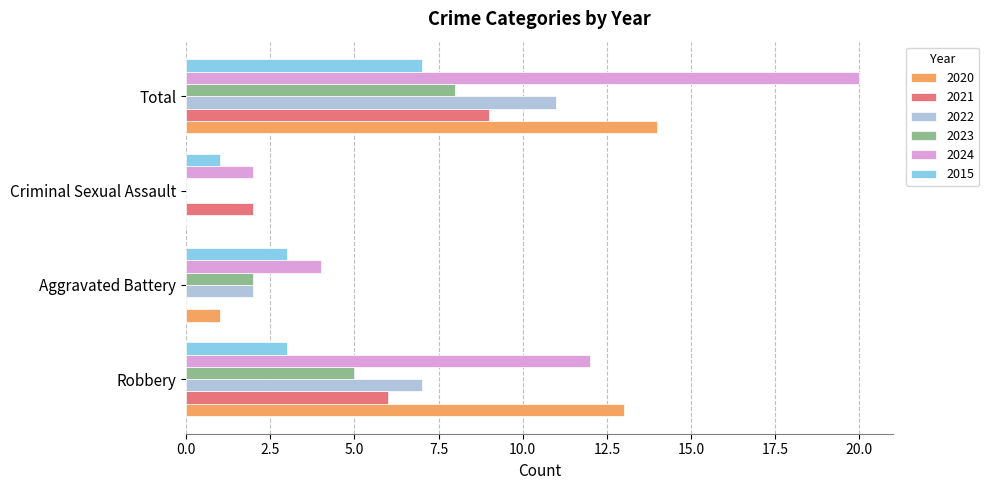

What is the sum of the 2023 values at Total and Aggravated Battery?

10